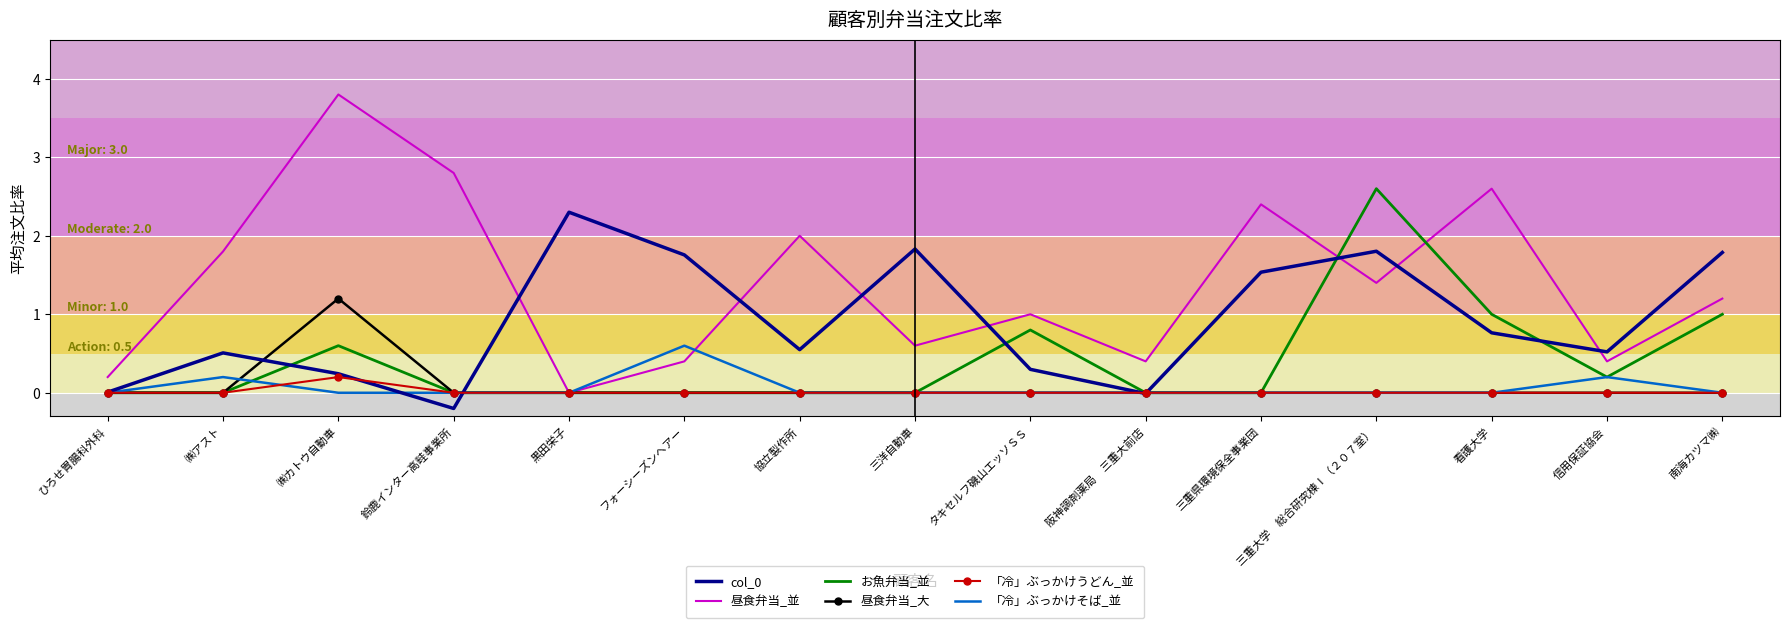

What is the approximate value of 「冷」ぶっかけそば_並 at フォーシーズンヘアー?

0.6